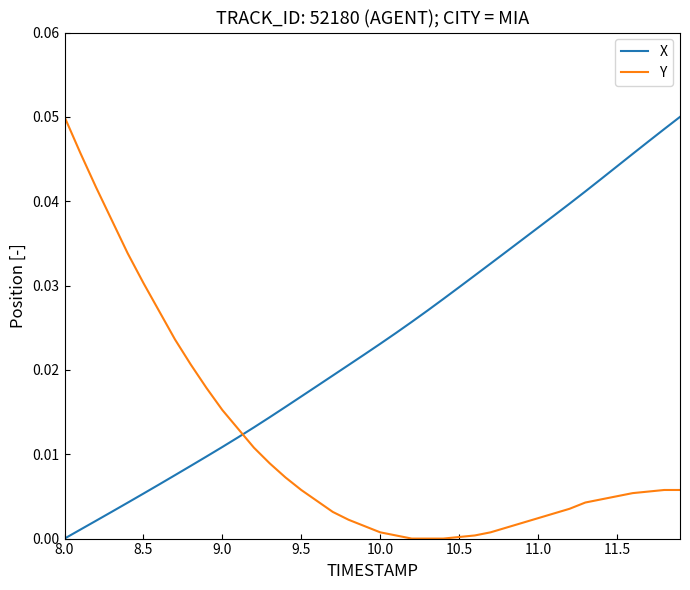

Rank the series by their average value, from highest to lowest.

X, Y